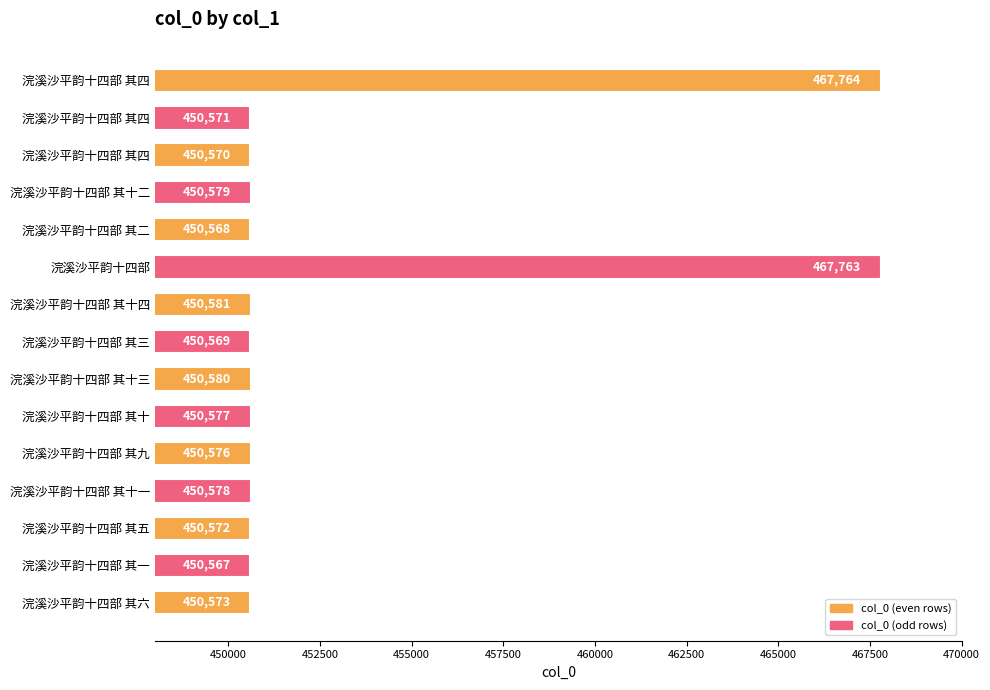

How many data points does each series have?

15